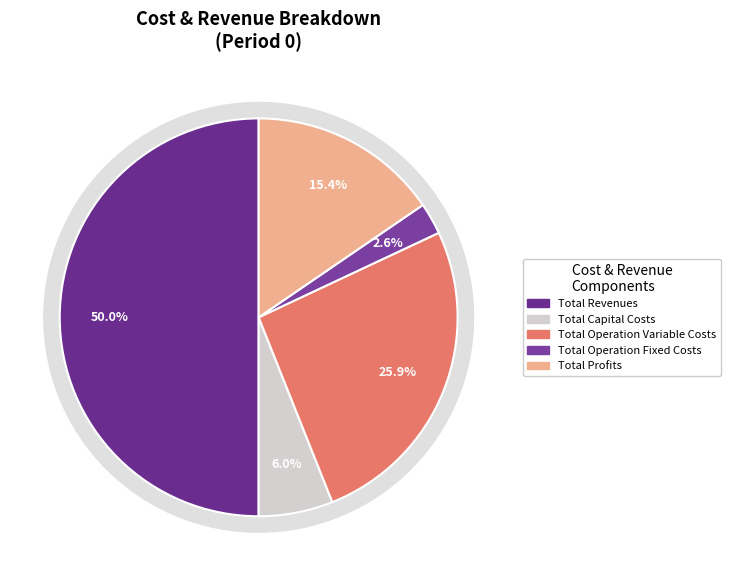

Does Total Operation Variable Costs account for over 50% of the chart?

No